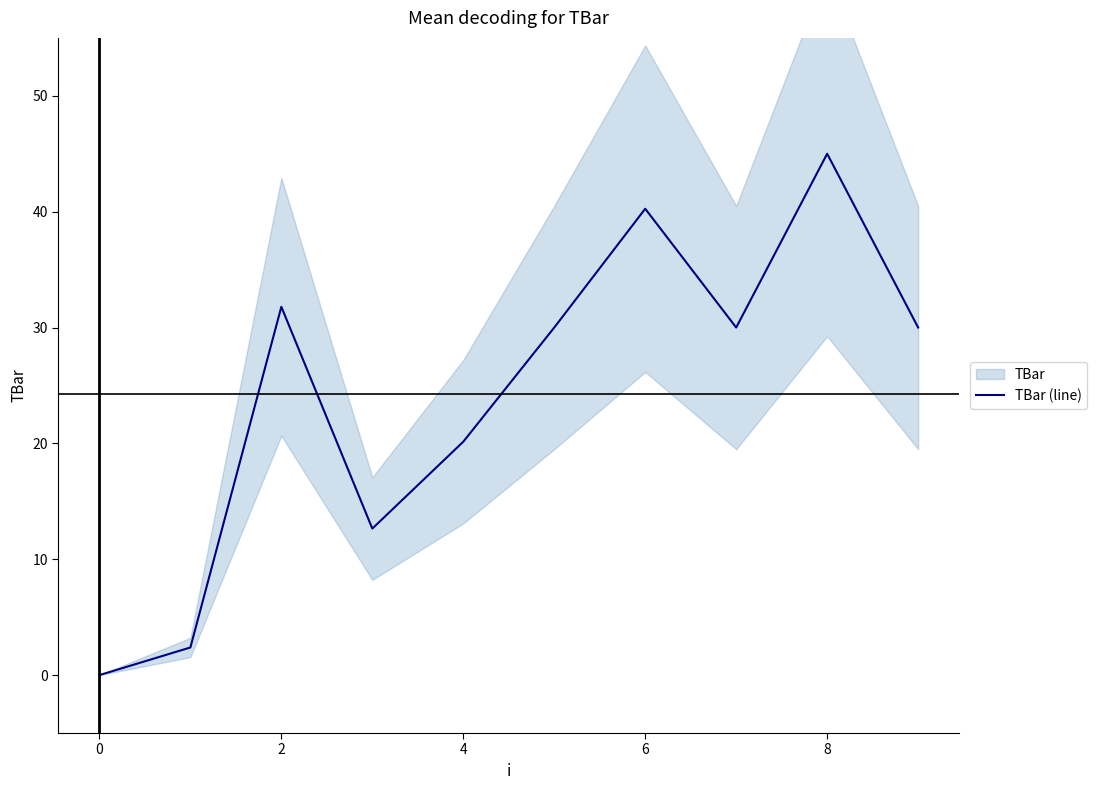

How many lines are shown in the chart?

1